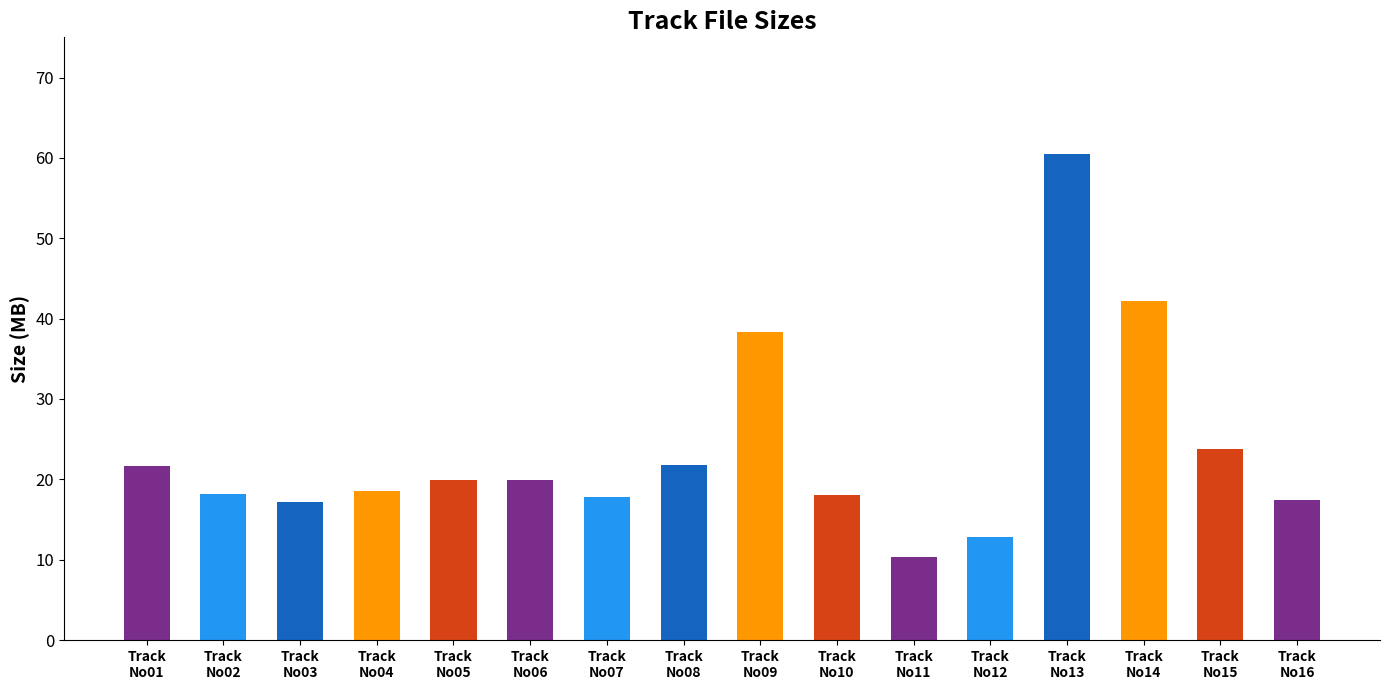

What is the smallest value displayed?

10.4